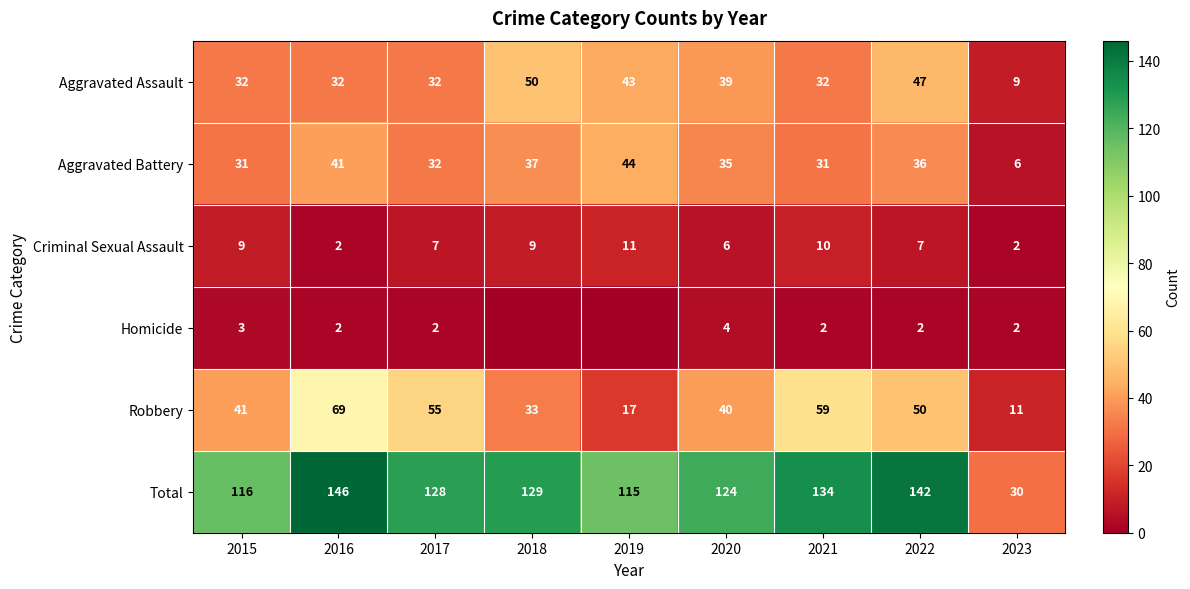

Is the value of Homicide at 2022 greater than the value of Total at 2015?

No